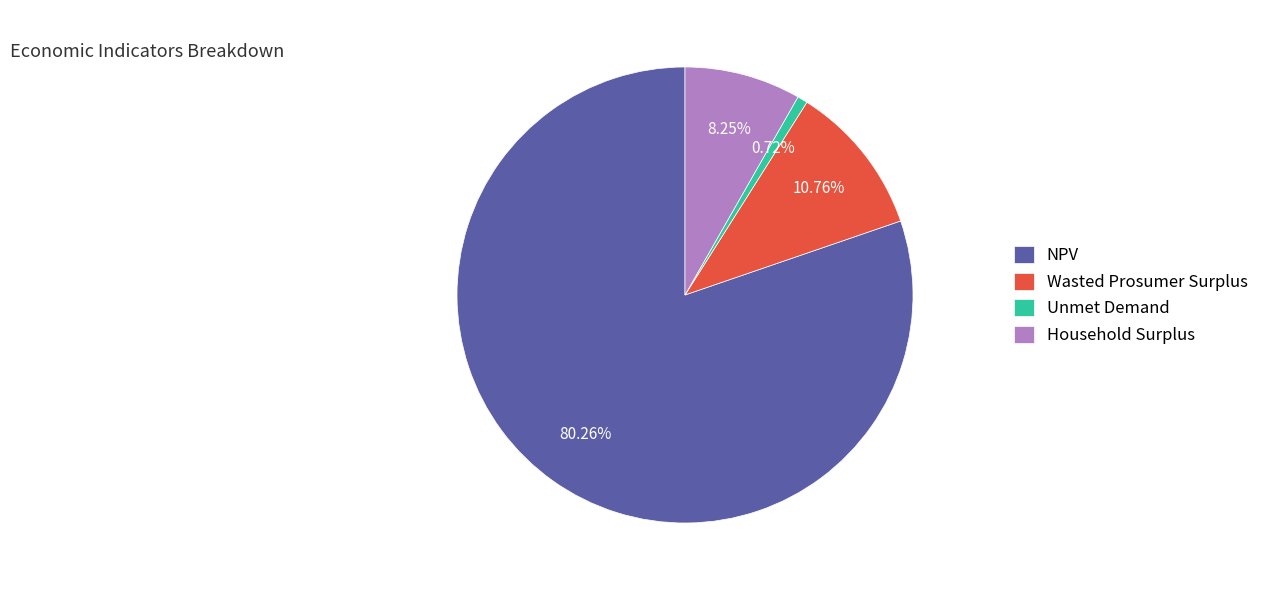

Which slice represents more than half of the pie?

NPV